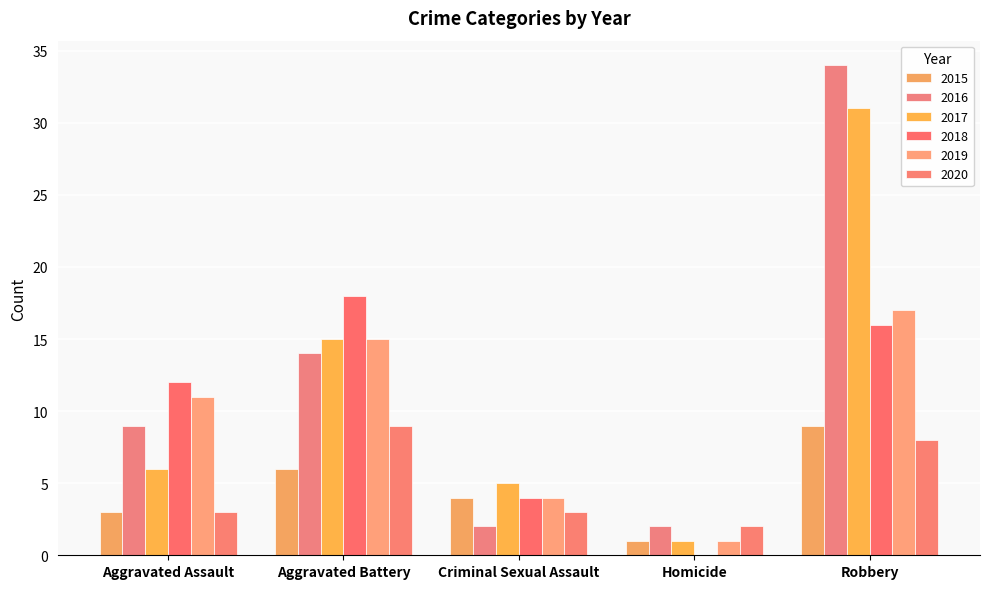

Where does the 2020 series first go above 3?

Aggravated Battery